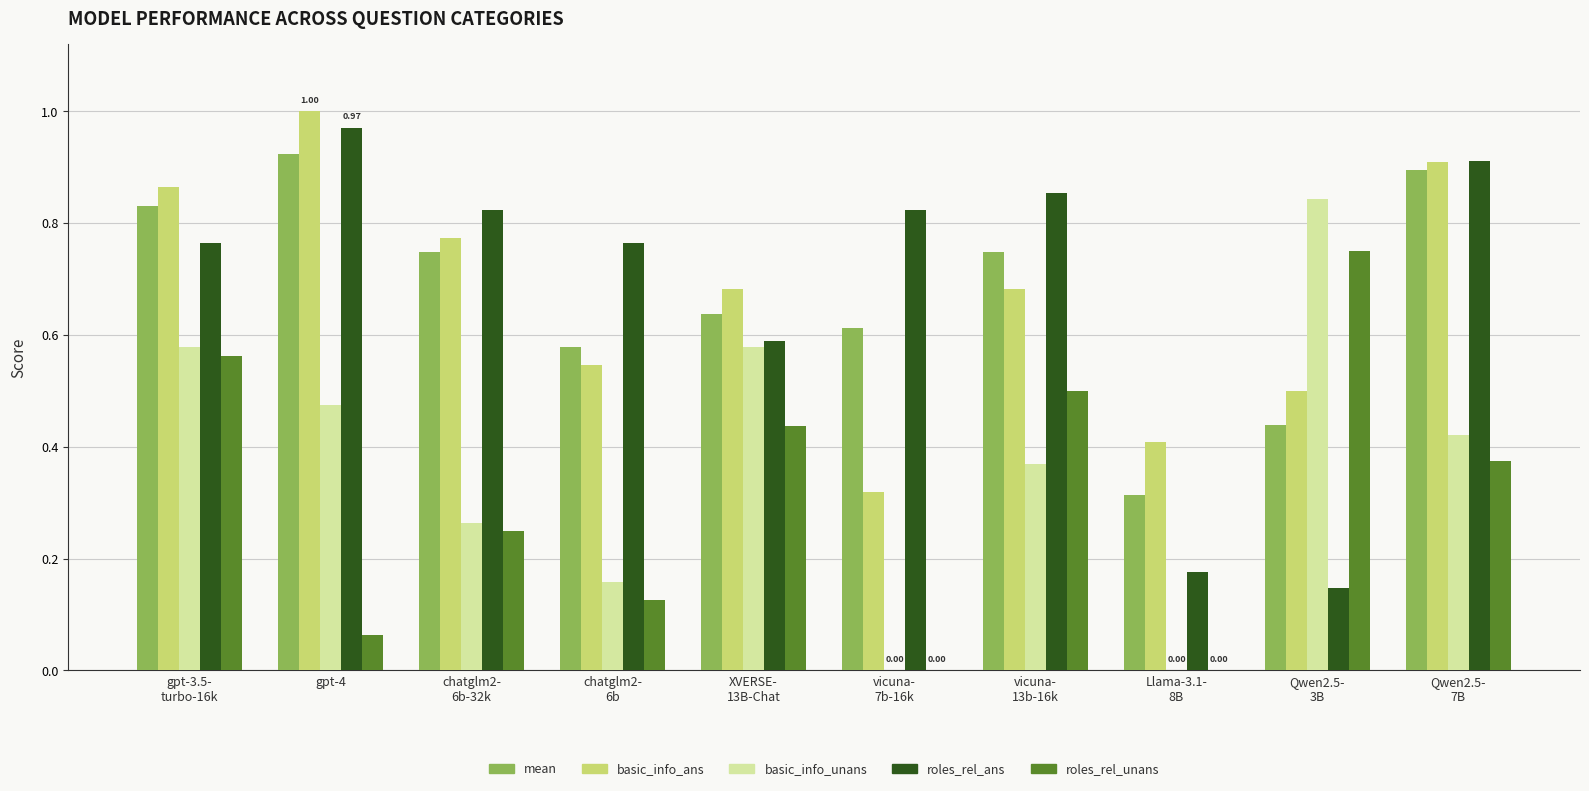

List the labels in order of basic_info_ans value, smallest first.

vicuna-
7b-16k, Llama-3.1-
8B, Qwen2.5-
3B, chatglm2-
6b, XVERSE-
13B-Chat, vicuna-
13b-16k, chatglm2-
6b-32k, gpt-3.5-
turbo-16k, Qwen2.5-
7B, gpt-4